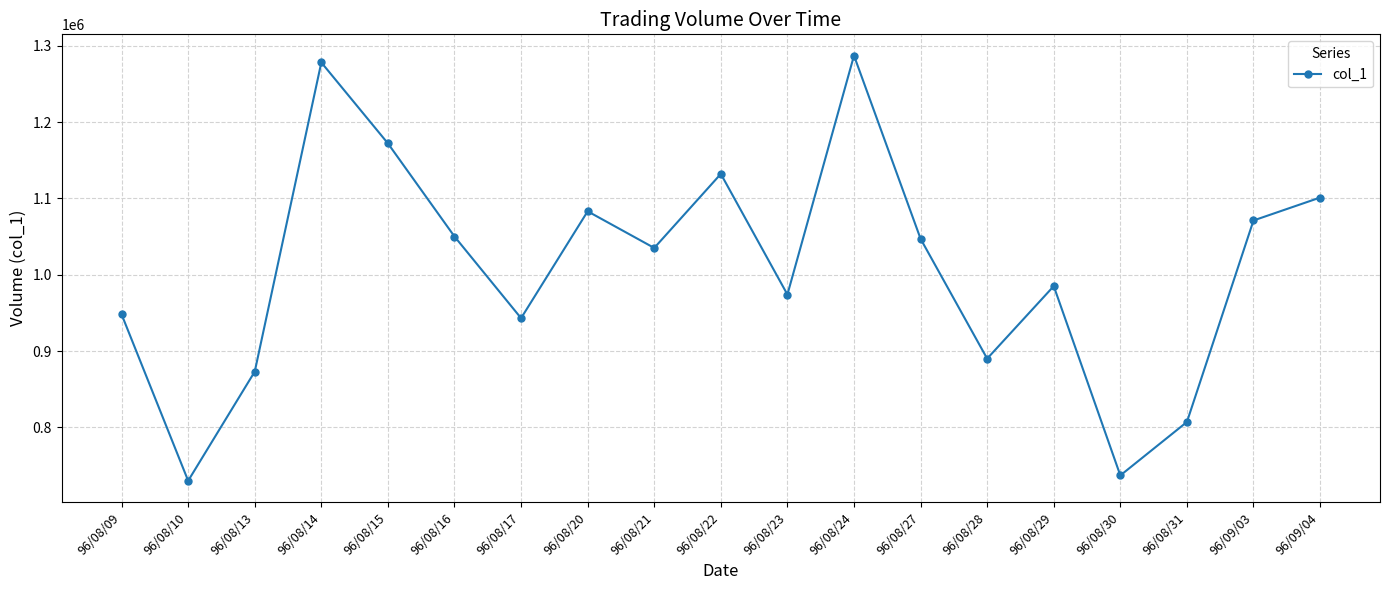

Reading left to right, extract all data points from this chart.

948000	730000	873000	1278000	1172000	1050000	943000	1083000	1035000	1132000	974000	1287000	1047000	890000	985000	737000	807000	1071000	1101000